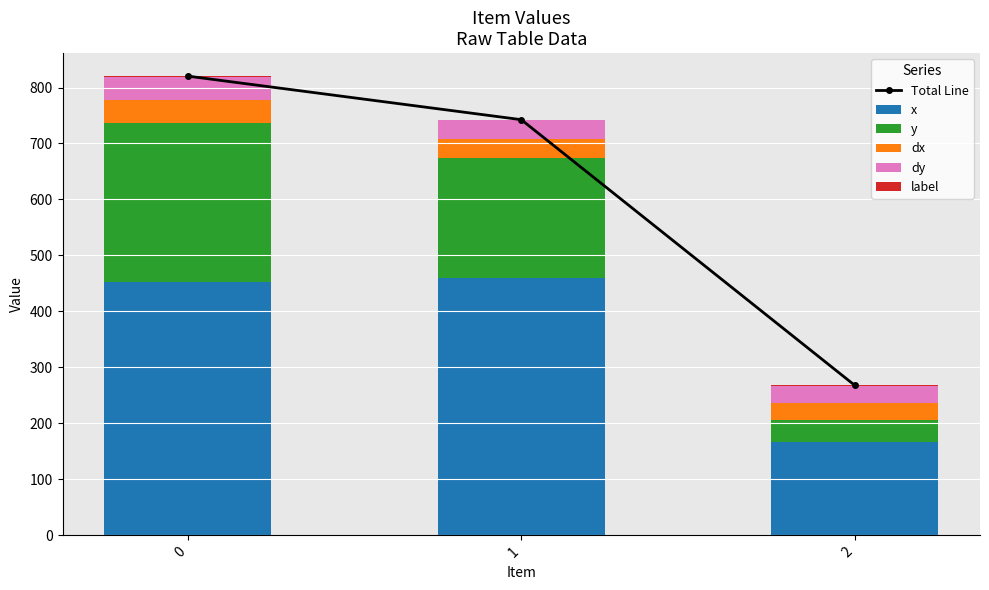

What is the difference between the second highest and minimum values in the Total Line series?

474.8